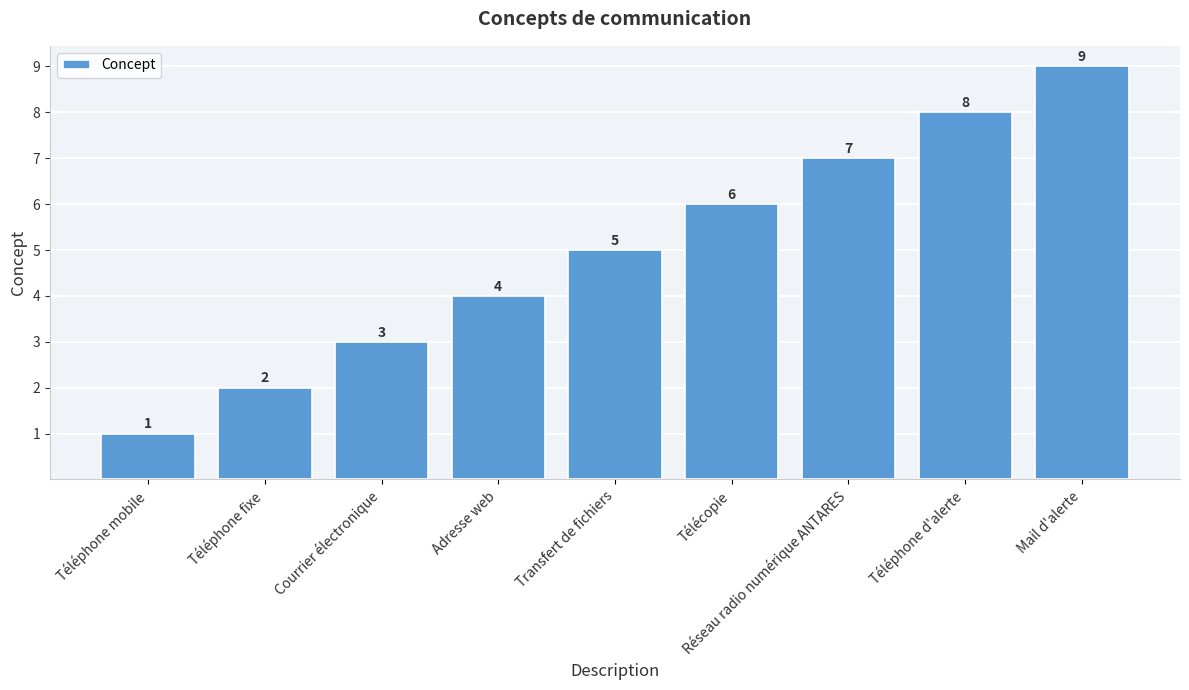

List the labels in order of value, largest first.

Mail d'alerte, Téléphone d'alerte, Réseau radio numérique ANTARES, Télécopie, Transfert de fichiers, Adresse web, Courrier électronique, Téléphone fixe, Téléphone mobile